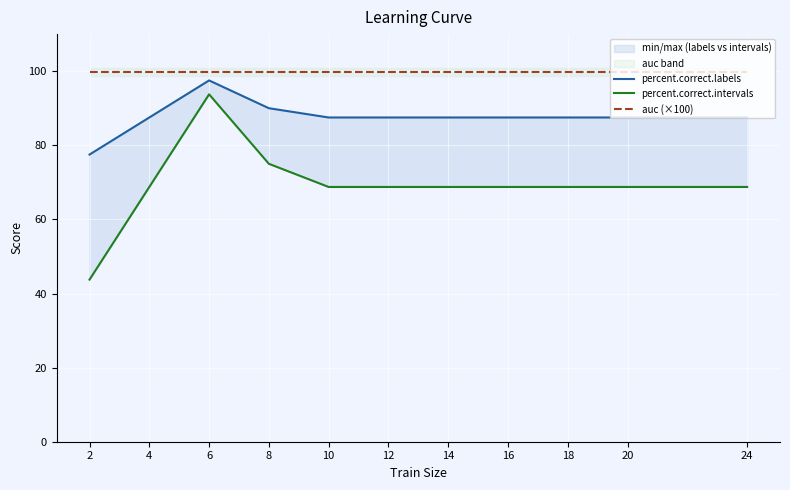

Which category has the highest value in the percent.correct.intervals series?

6